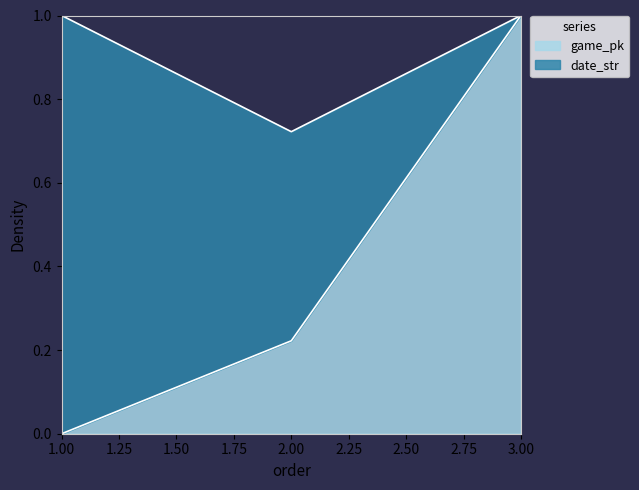

Which category has the highest value across all series?

3